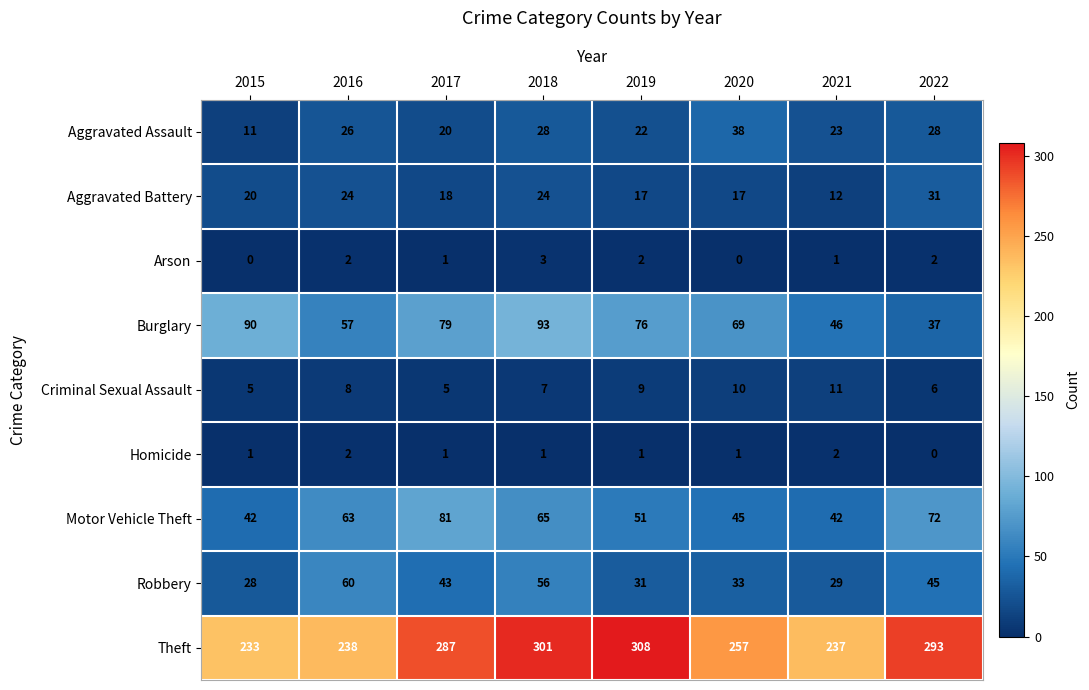

At which category is the sum across all series the highest?

2018